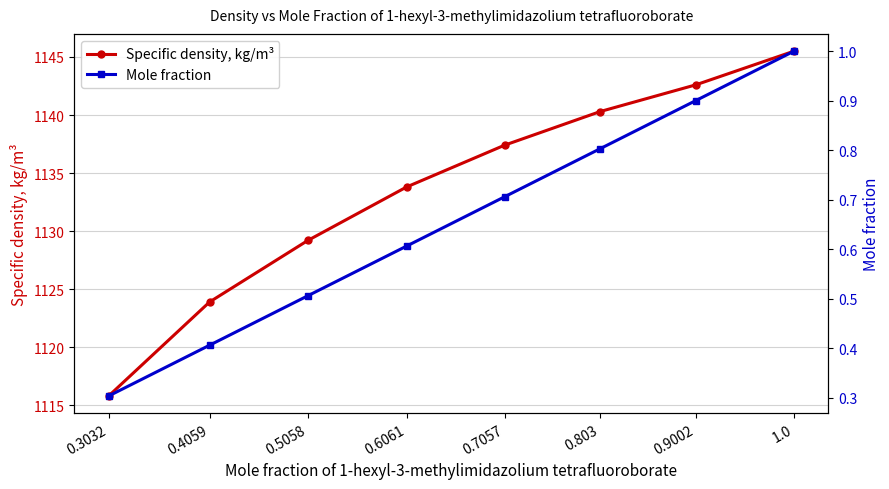

True or false: Mole fraction and Specific density, kg/m³ intersect in this chart.

False